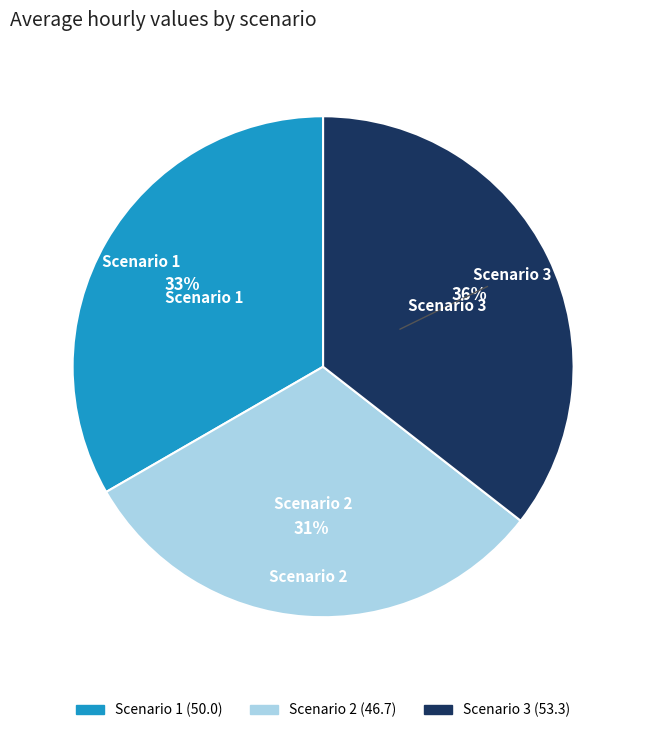

Approximately how many times larger is the value at Scenario 2 compared to Scenario 3?

0.9